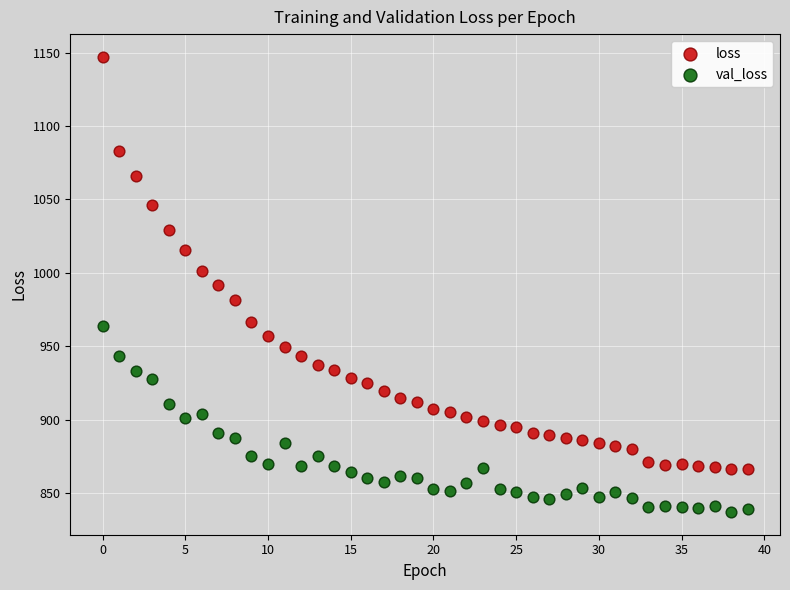

Which series contains the lowest Y value?

val_loss